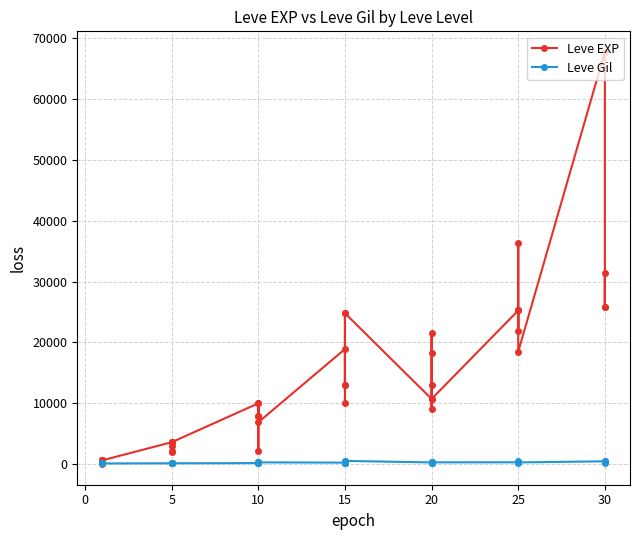

At how many categories does at least one series exceed 35825?

2